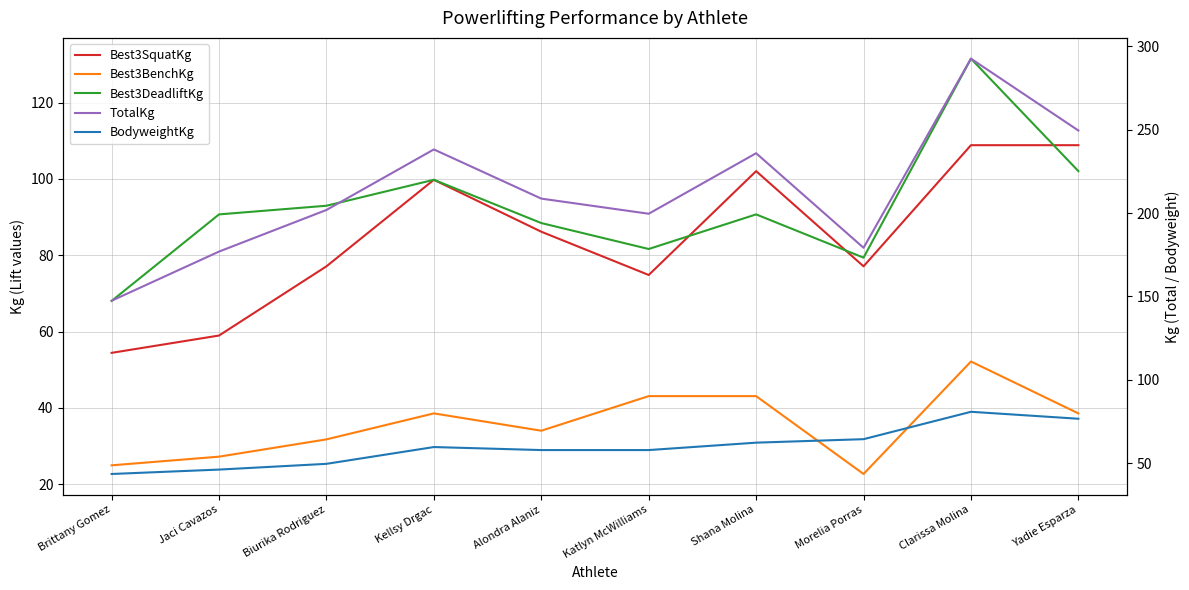

What is the maximum value for BodyweightKg?

80.8